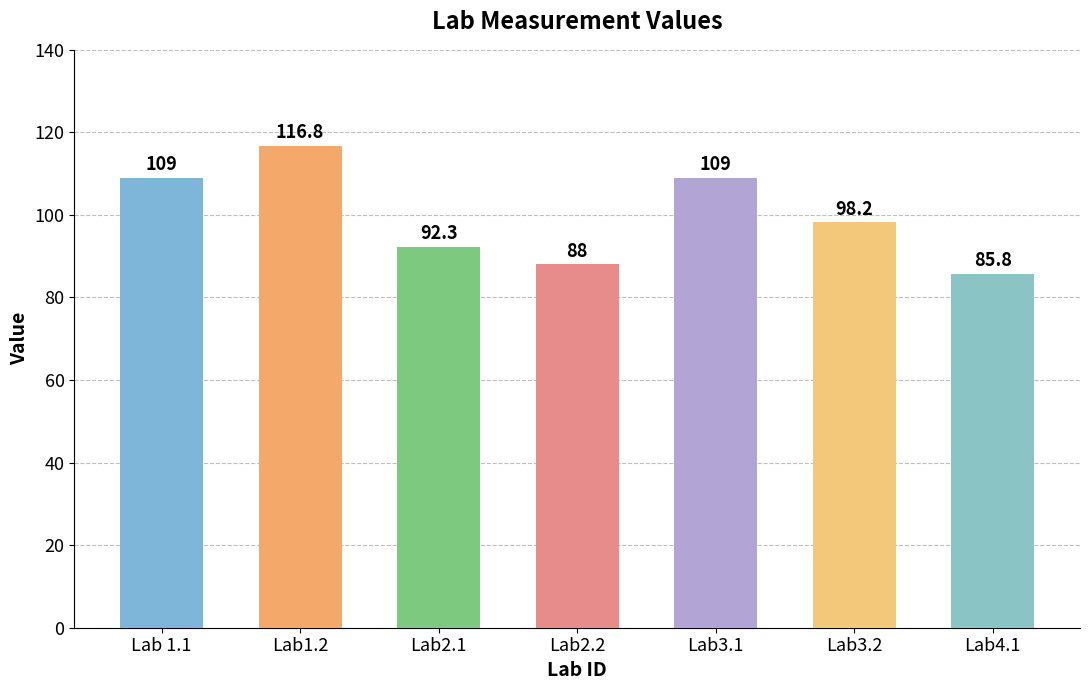

Does the chart contain any negative values?

No